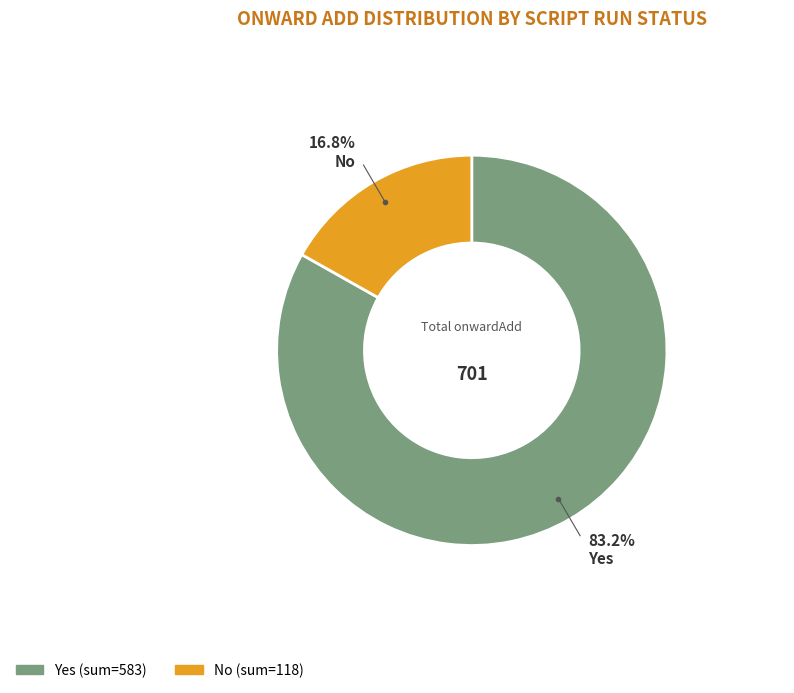

Is there a majority slice in this chart?

Yes